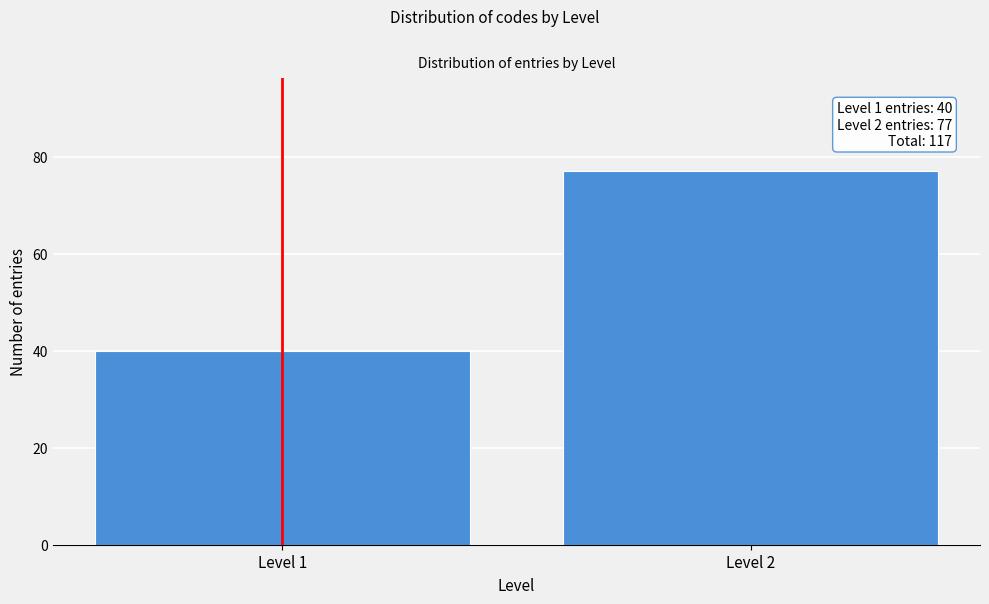

Reading right to left, transcribe all the data shown in this chart.

77	40